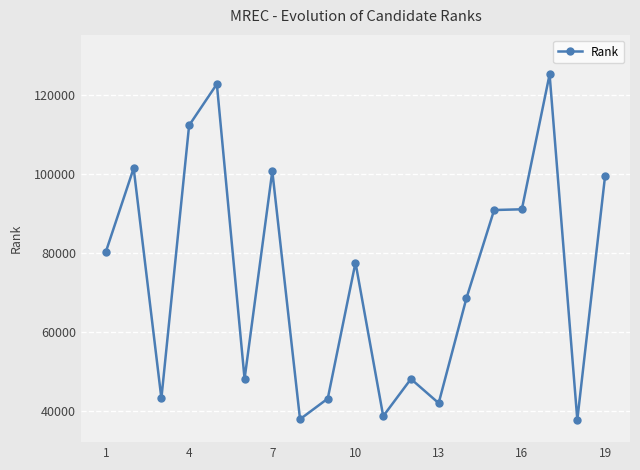

What is the value of the 12th point from the left?

47998